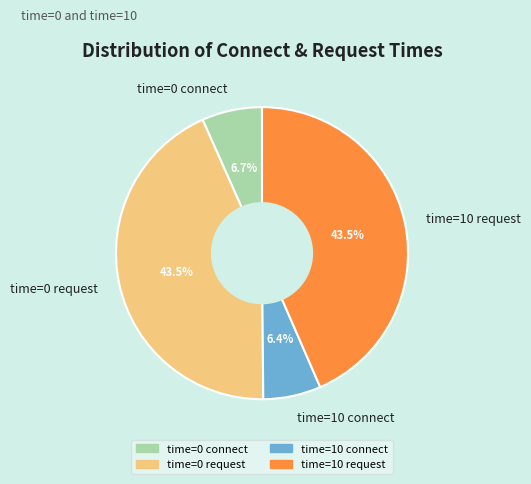

Is the sum of time=10 connect and time=0 connect greater than half?

No